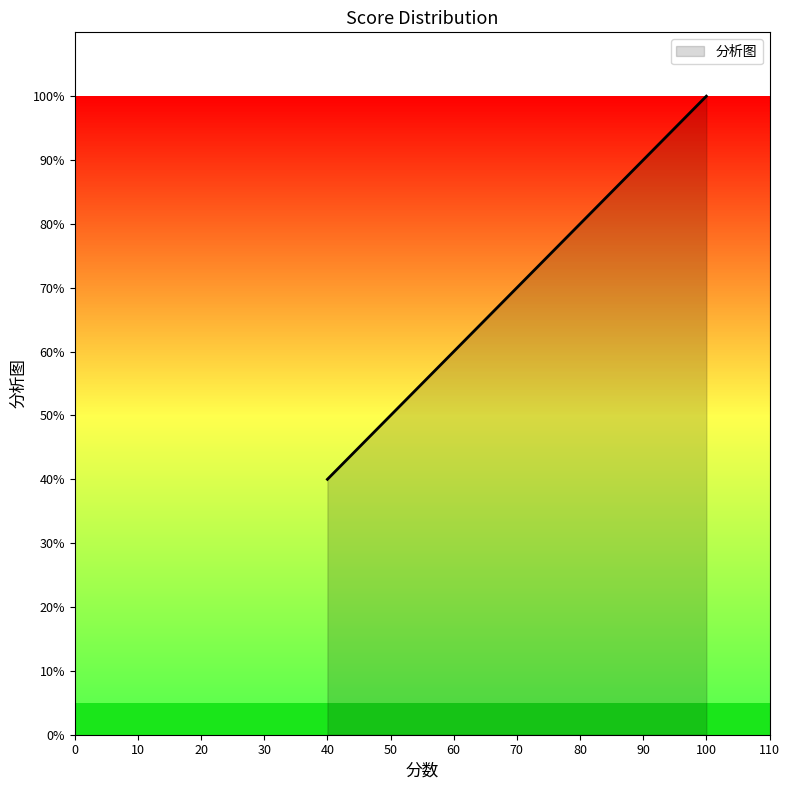

Does the chart have visible grid lines?

No